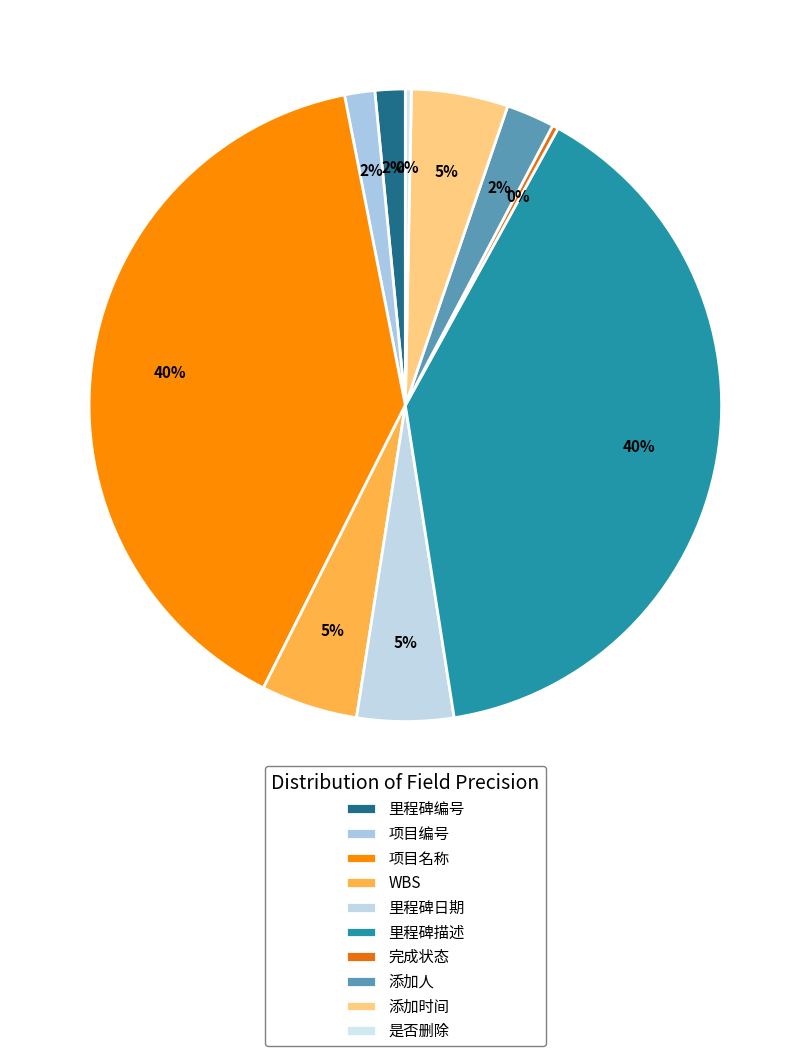

How many segments does this pie chart have?

10